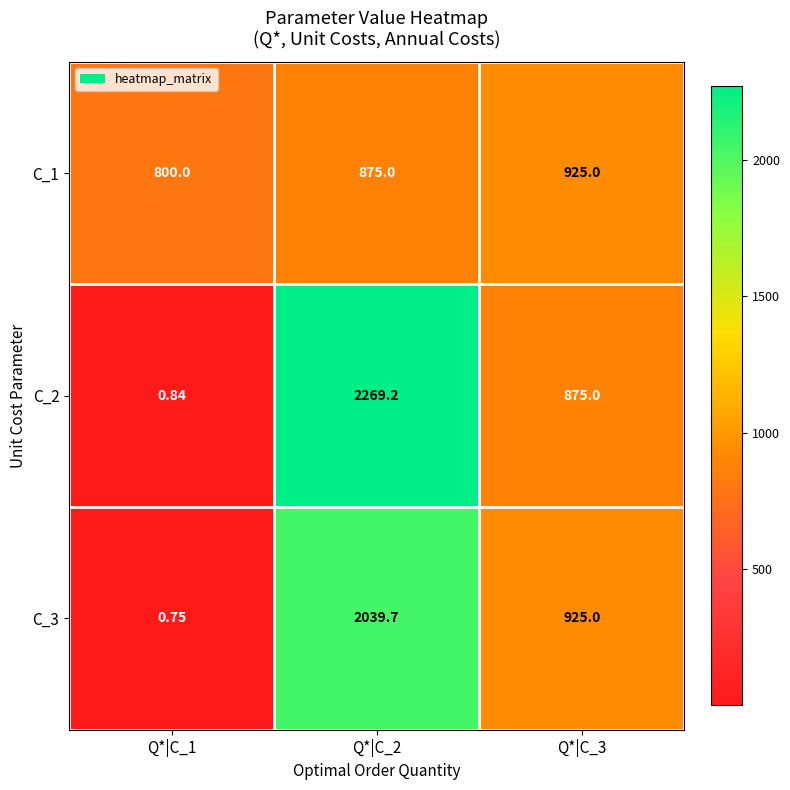

Which series has the largest total across all categories?

C_2